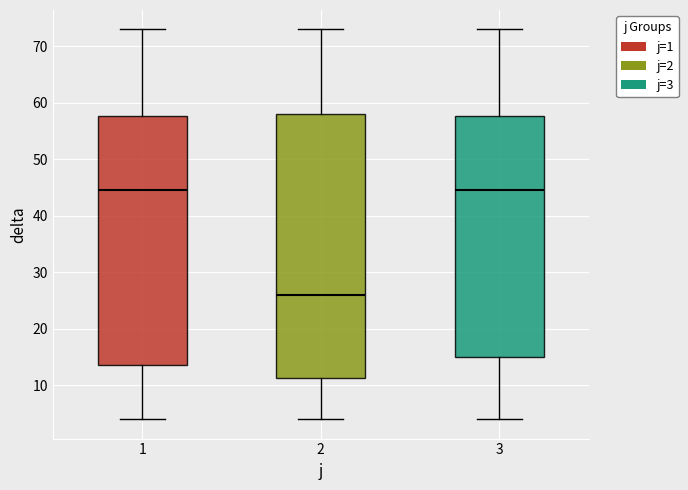

Reading left to right, read every box against the y-axis: the position of its median line, the range the box covers, and the ends of its whiskers. The values are not printed on the chart, so give them approximately, as read against the axis.

1: median 45, box 14 to 58, whiskers 4 to 73
2: median 26, box 11 to 58, whiskers 4 to 73
3: median 45, box 15 to 58, whiskers 4 to 73